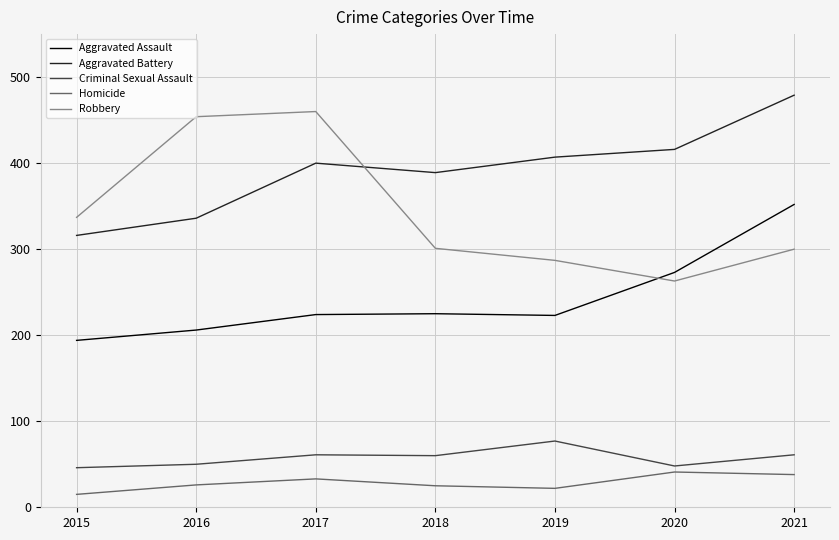

What is the sum of all Aggravated Assault values?

1697